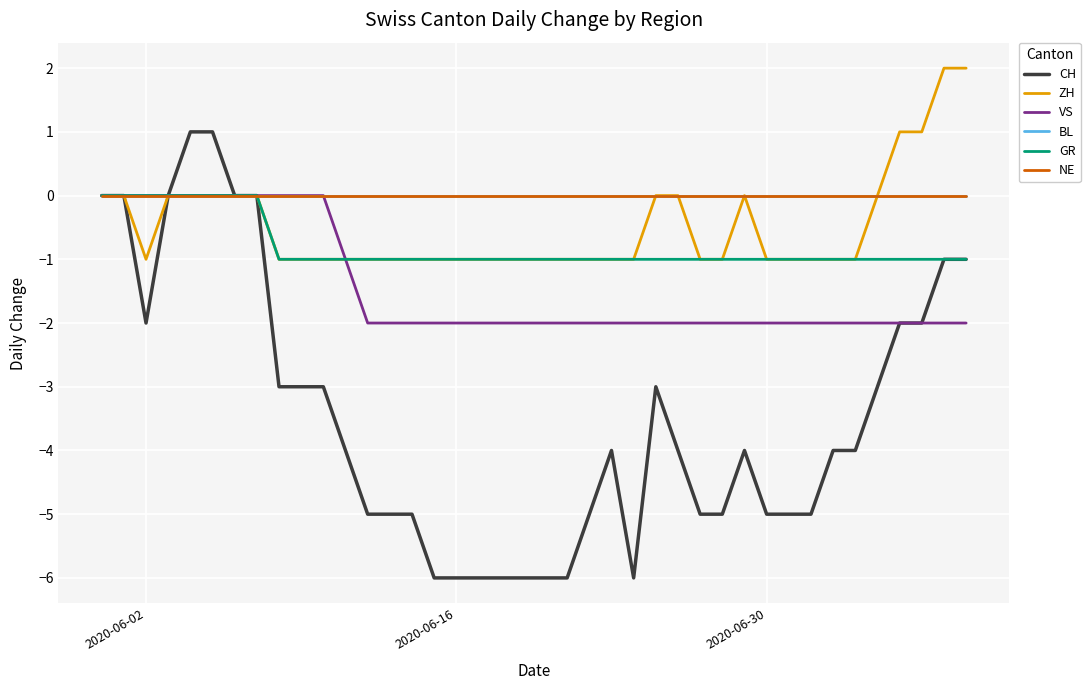

Does the chart display data point markers on the line(s)?

No